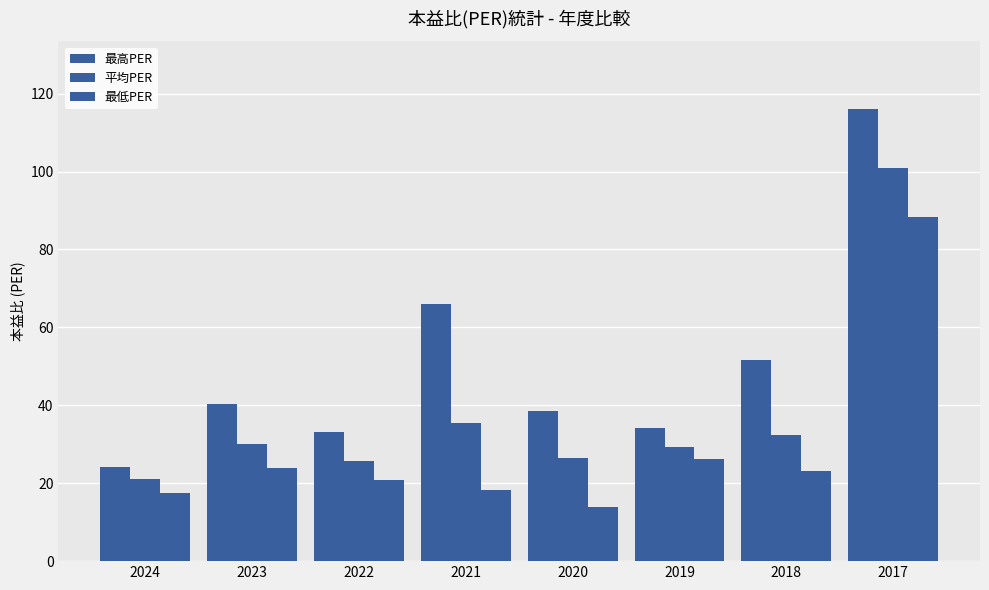

Which series changed the most between 2024 and 2020?

最高PER